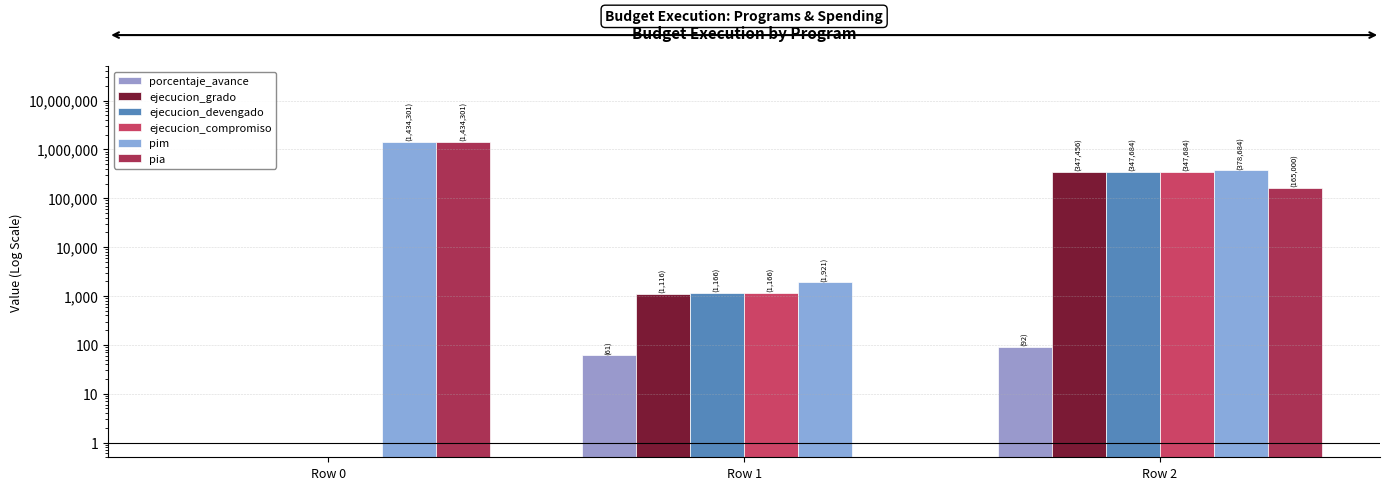

Which category has the highest value in the pia series?

Row 0